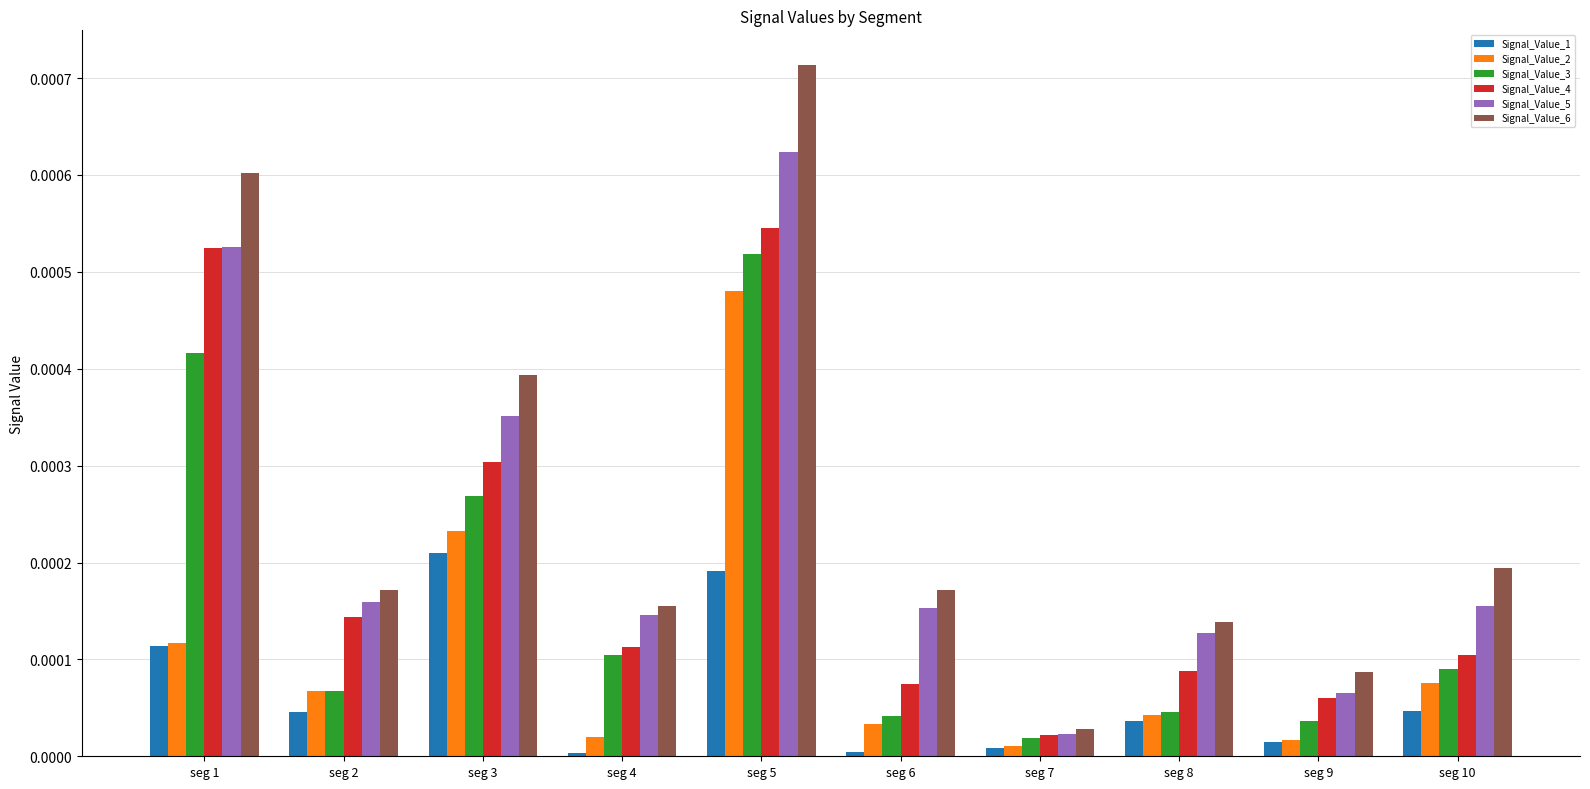

Which series has the widest spread of values?

Signal_Value_6